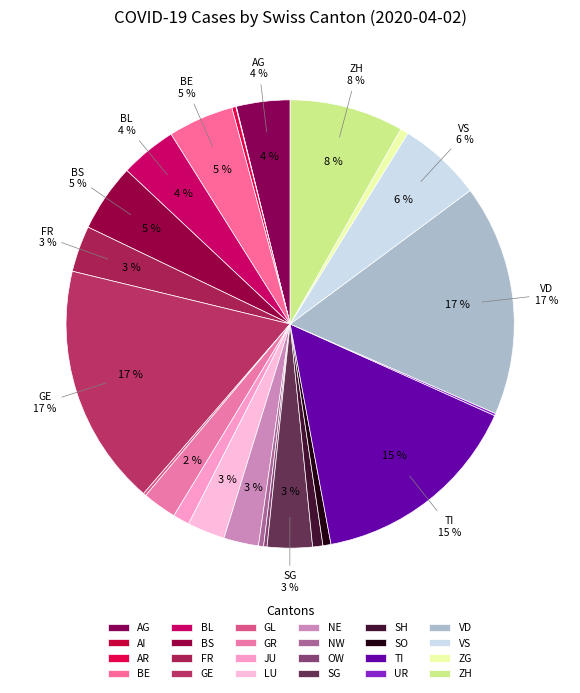

Count the number of slices in the pie.

26